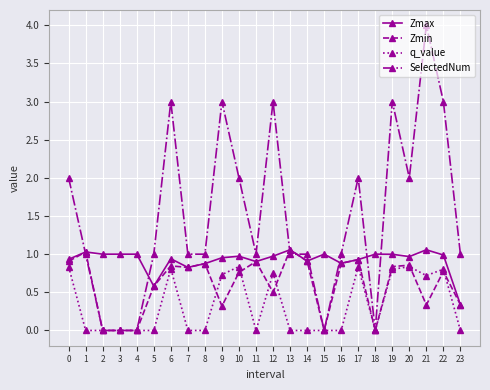

What is the sum of all Zmax values?

22.1